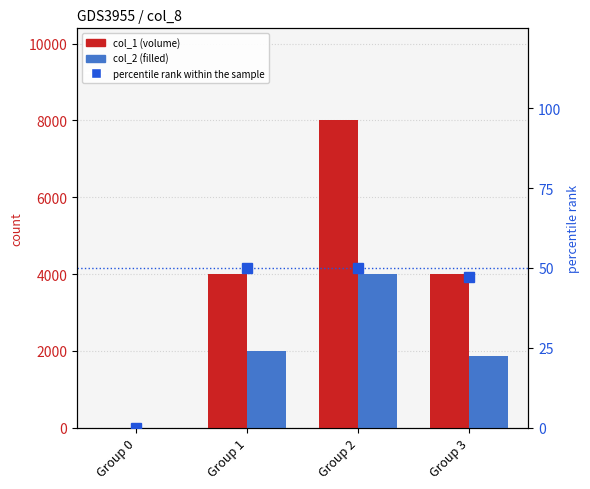

Reading left to right, extract all data points from this chart.

col_1: 0	4000	8000	4000
col_2: 0	2000	4000	1870
percentile rank within the sample: 0	50	50	47